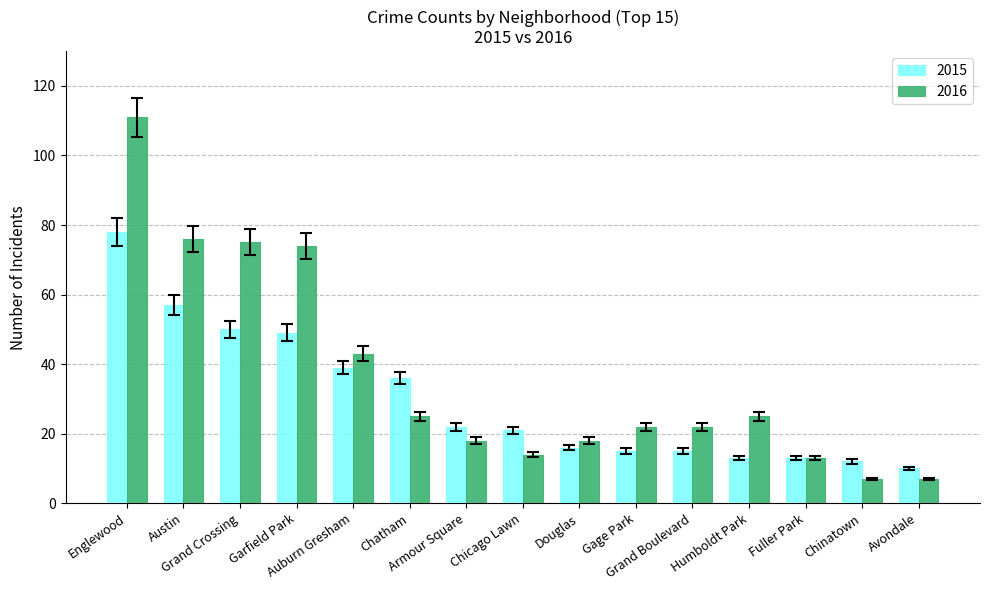

What is the label of the 11th bar from the right?

Auburn Gresham